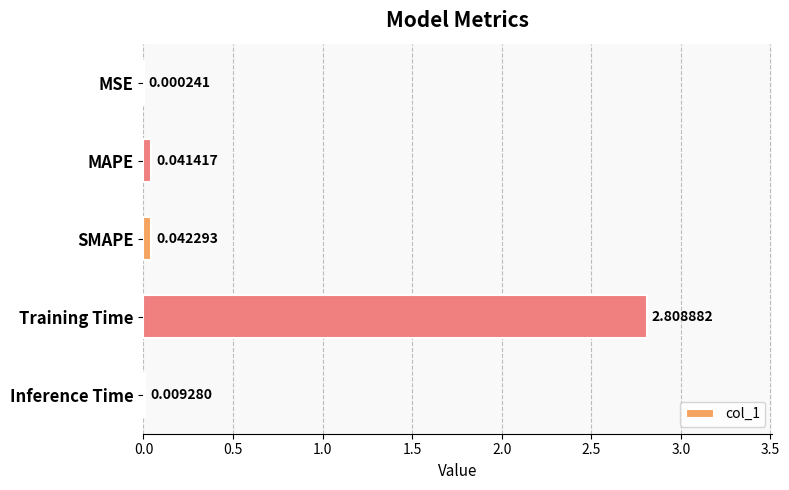

At which category does the chart reach its peak across all series?

Training Time